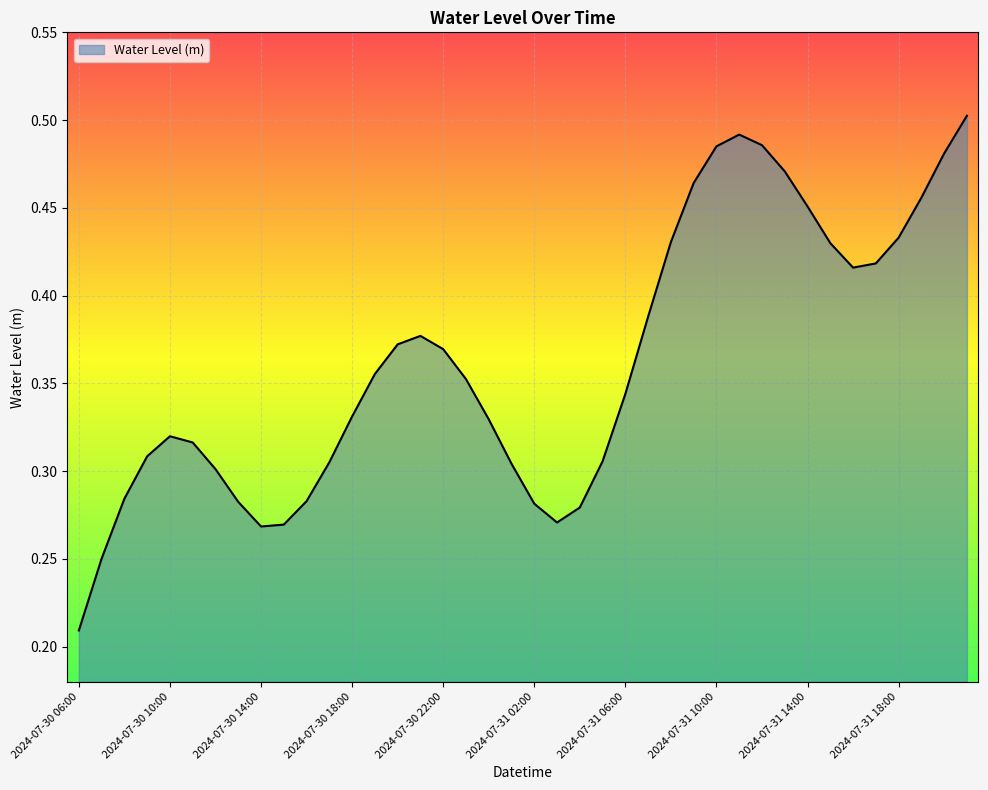

What is the smallest value displayed?

0.2